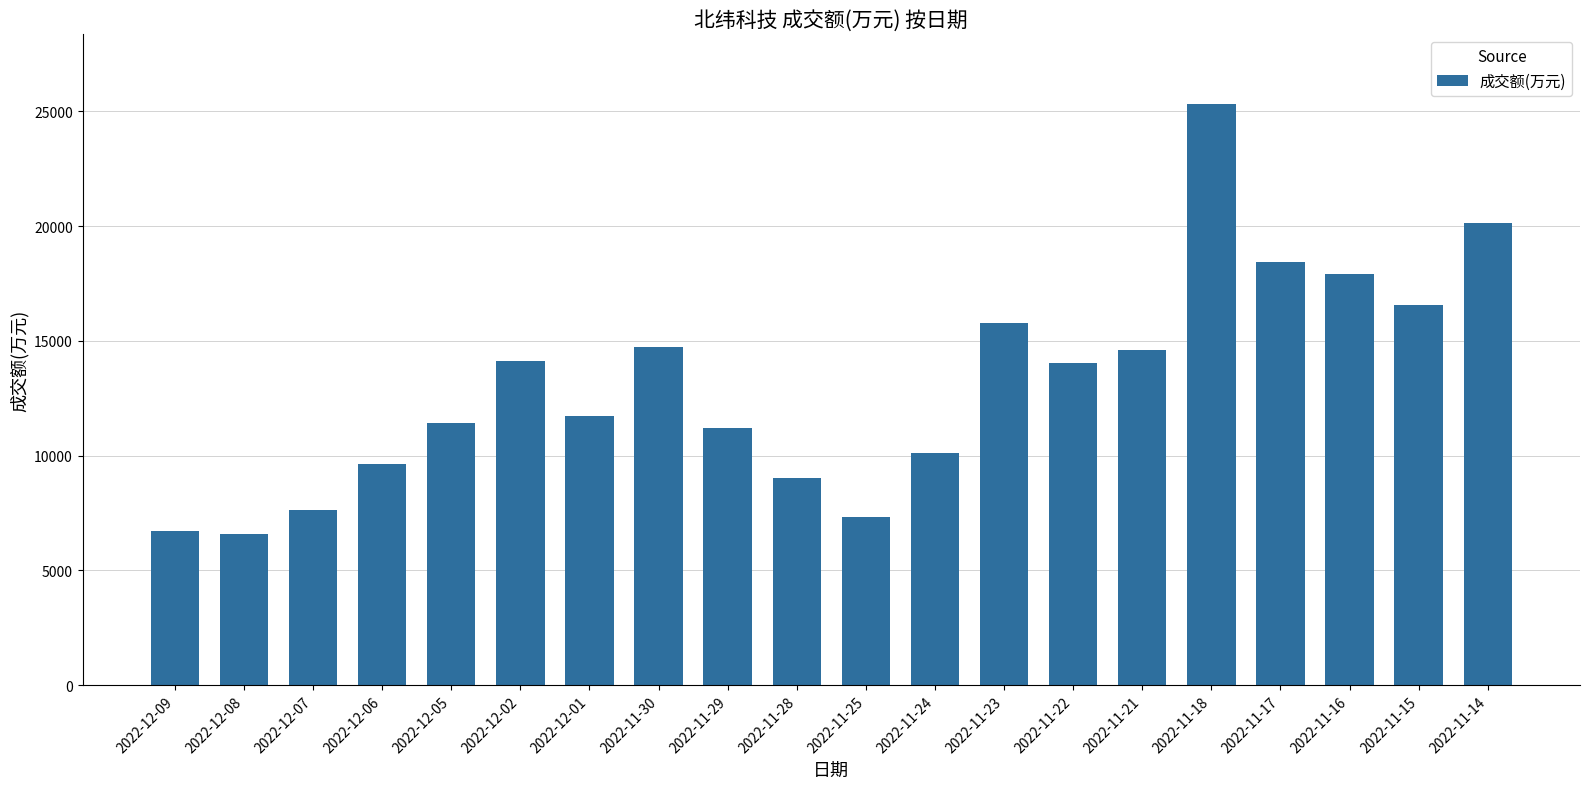

What is the sum of the values at 2022-11-17 and 2022-12-09?

25141